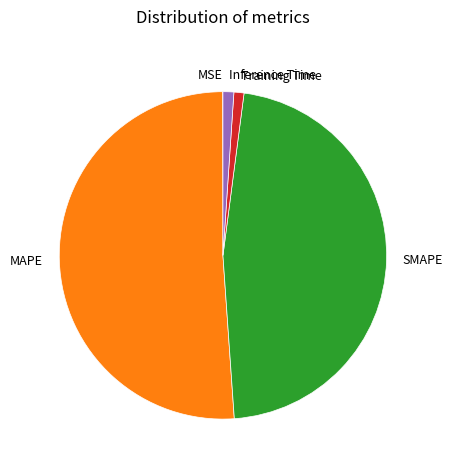

What is the largest slice in the pie chart?

MAPE